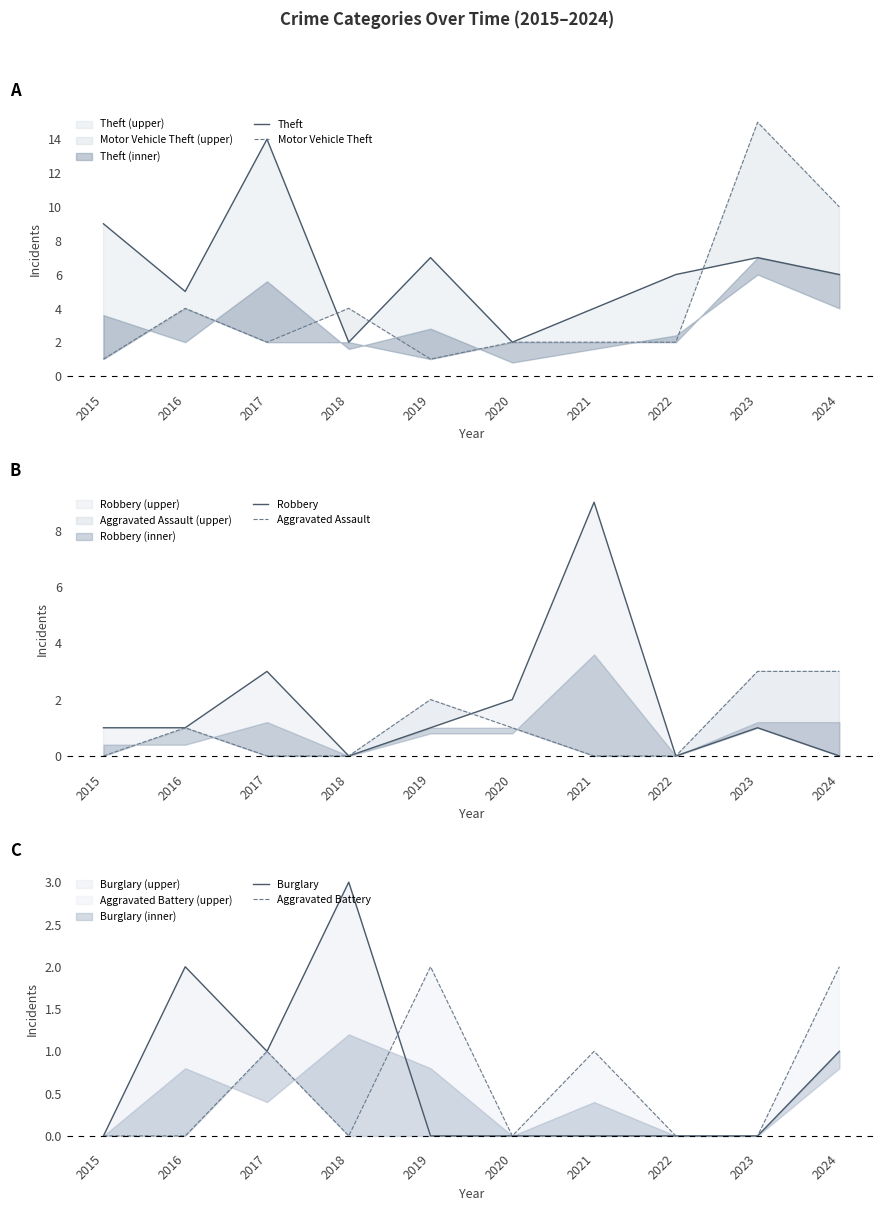

Where do Motor Vehicle Theft and Robbery first cross each other?

2016 and 2017